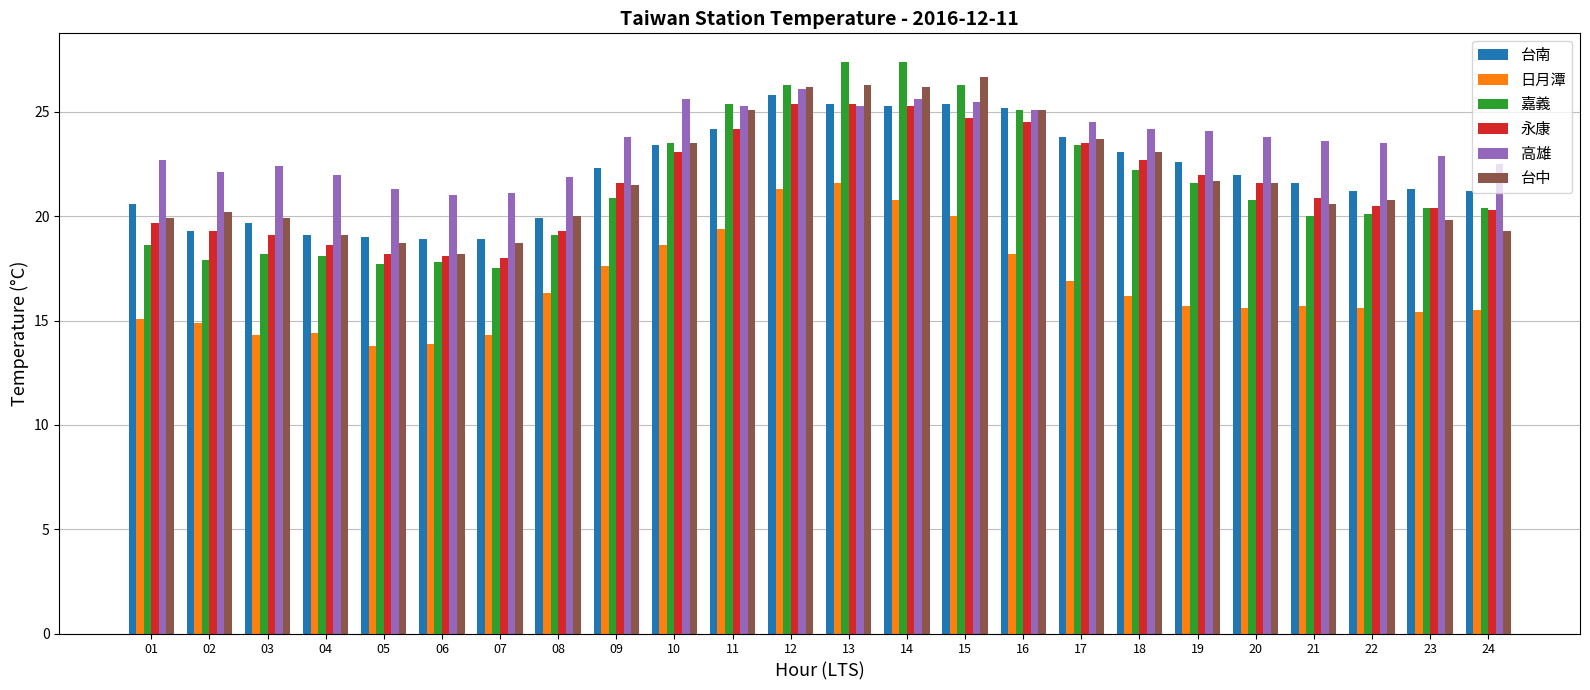

The value of 嘉義 at 24 is 20.4. True or false?

True